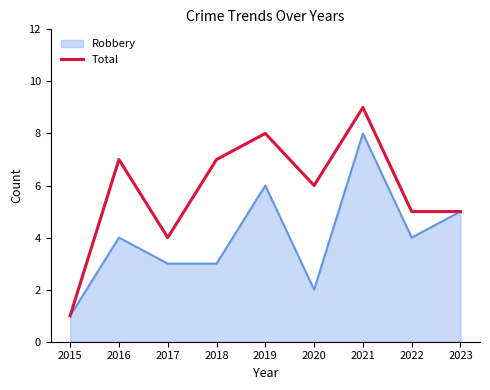

Read the Robbery value at 2022.

4